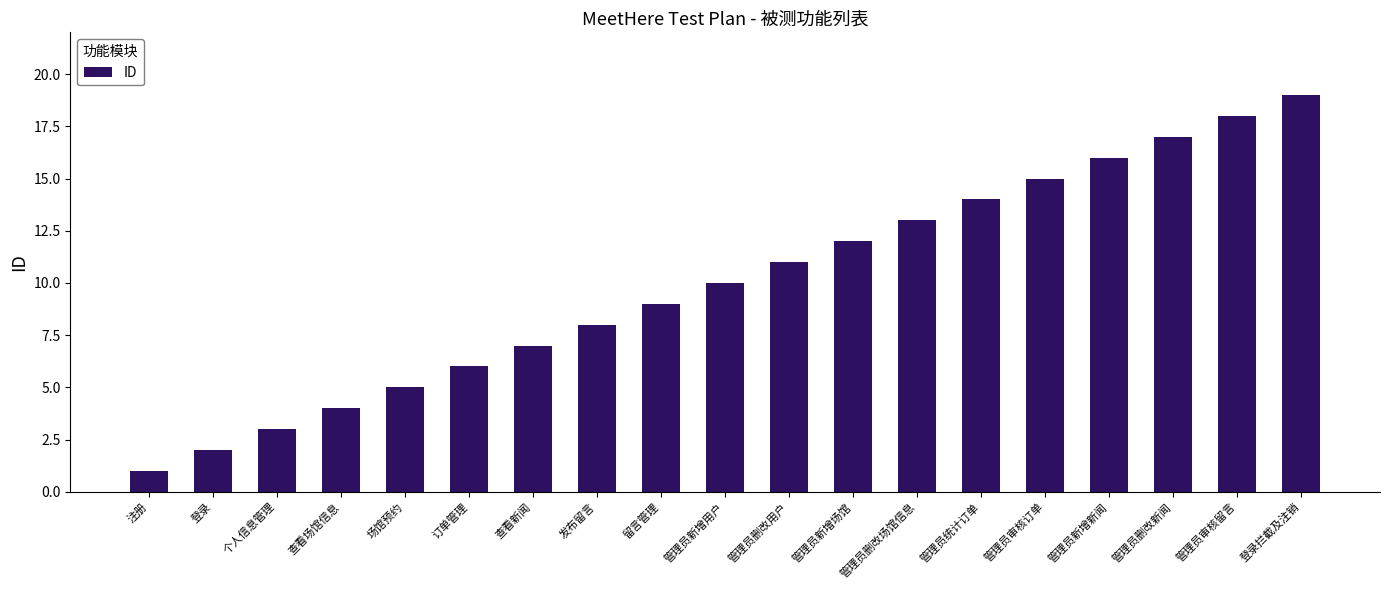

What position from the right is 管理员统计订单?

6